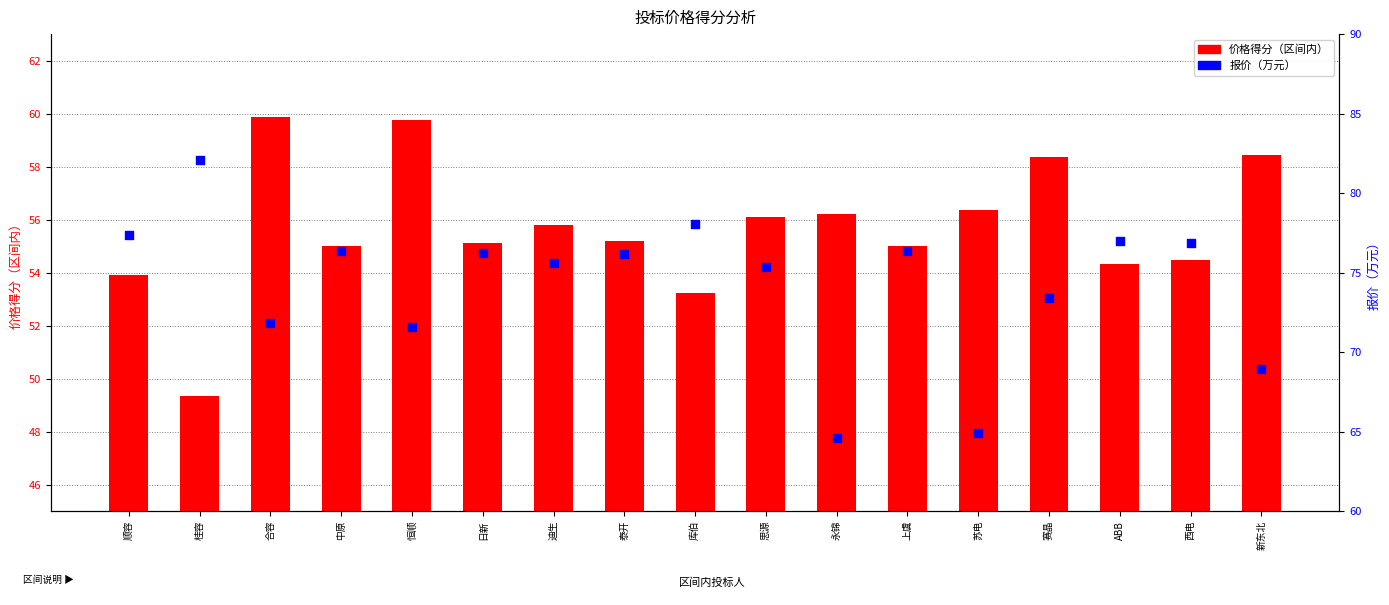

Which series has the widest spread of Y values?

报价（万元）